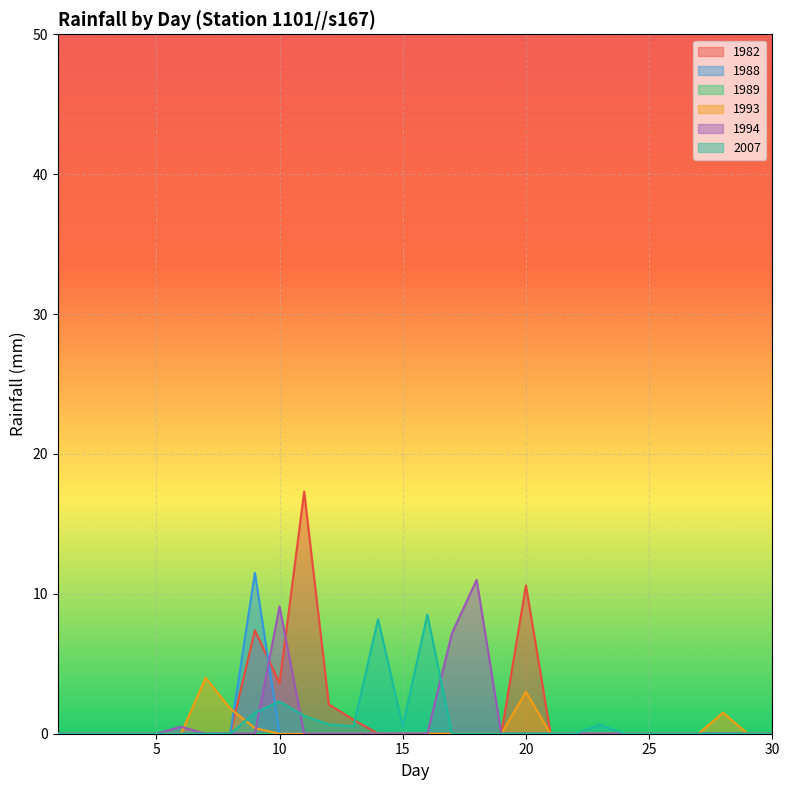

The 1993 series shows 0.0 at 24. True or false?

True